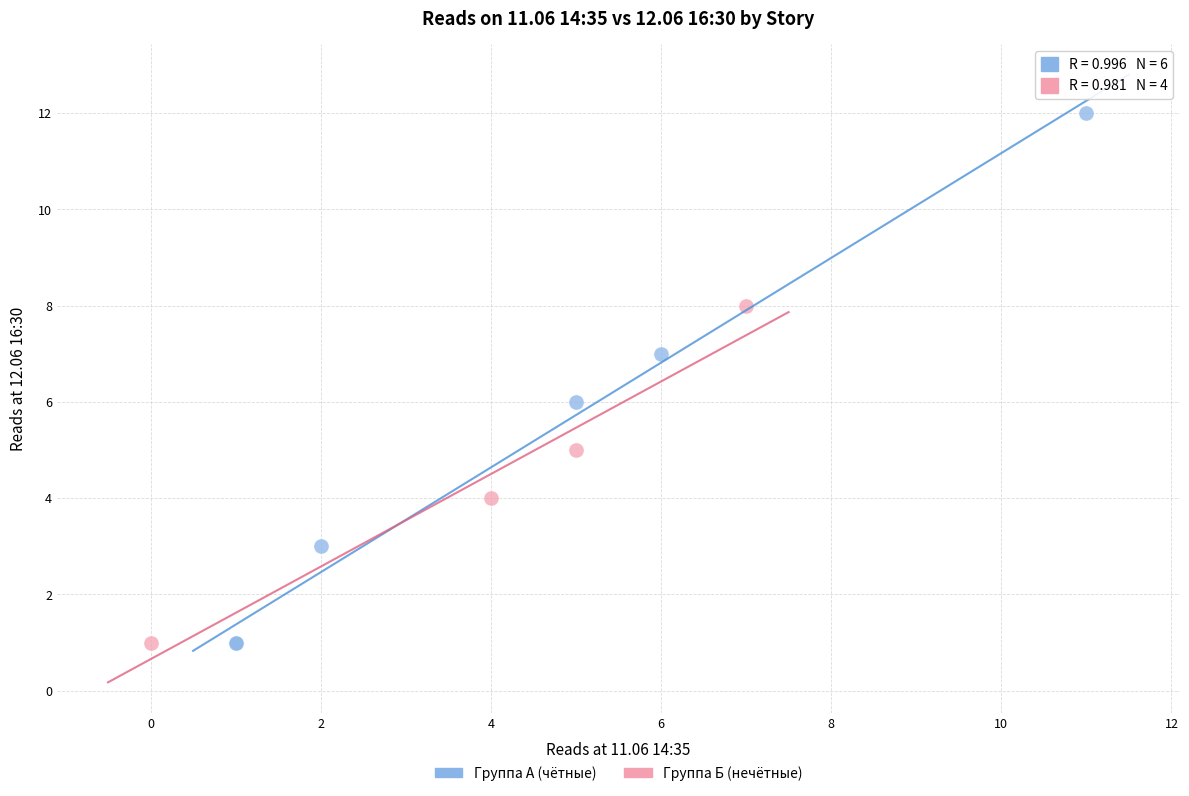

Which series has the largest Y range (max minus min)?

Группа А (чётные)